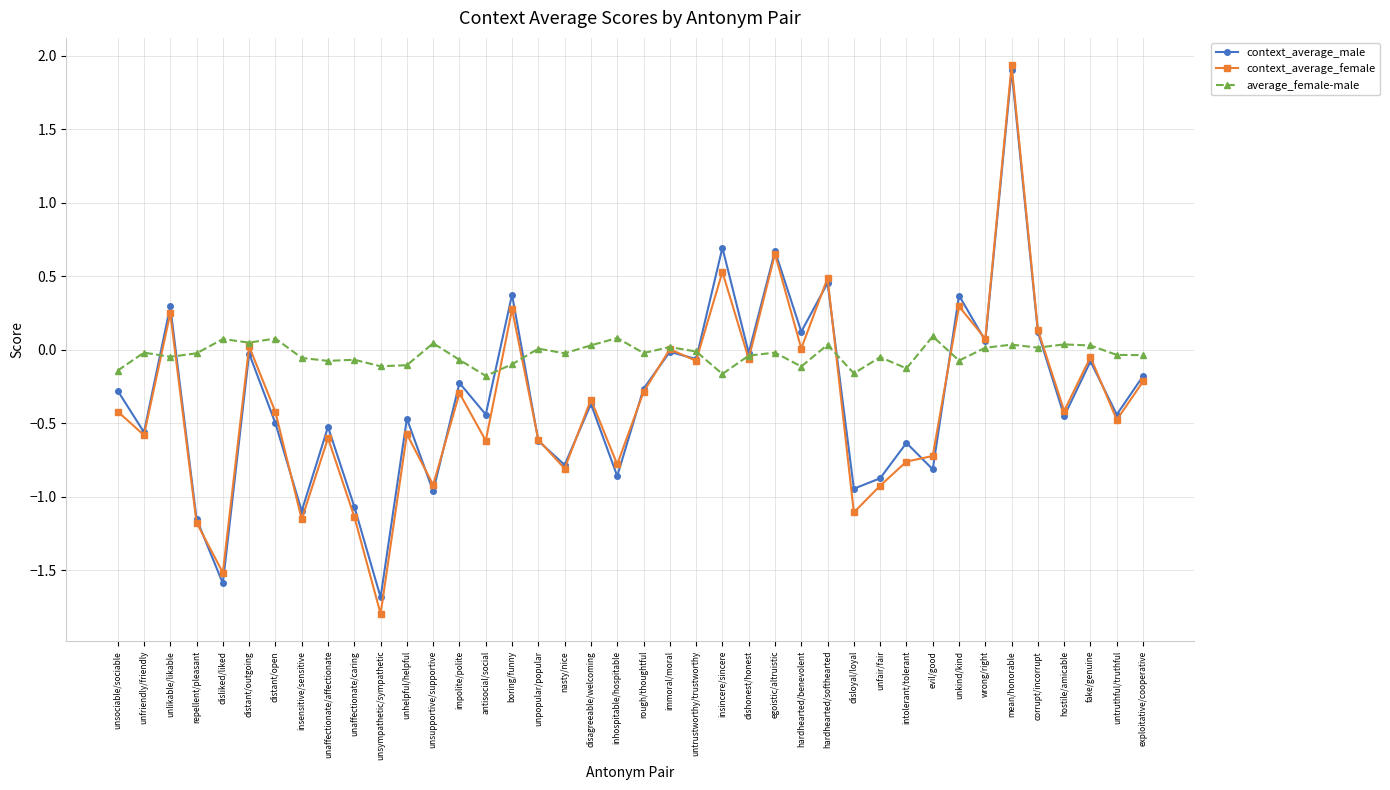

What is the label of the 28th point from the right?

unsupportive/supportive